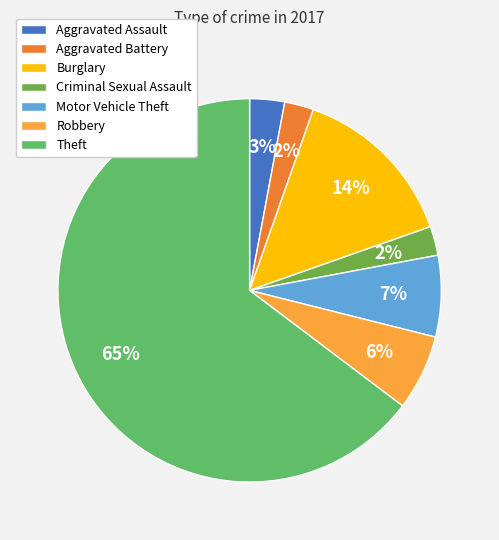

Between Motor Vehicle Theft and Aggravated Assault, which is larger?

Motor Vehicle Theft